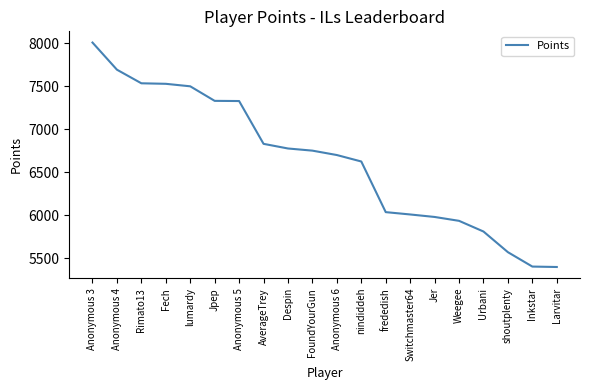

The value at Anonymous 4 is 2912. True or false?

False